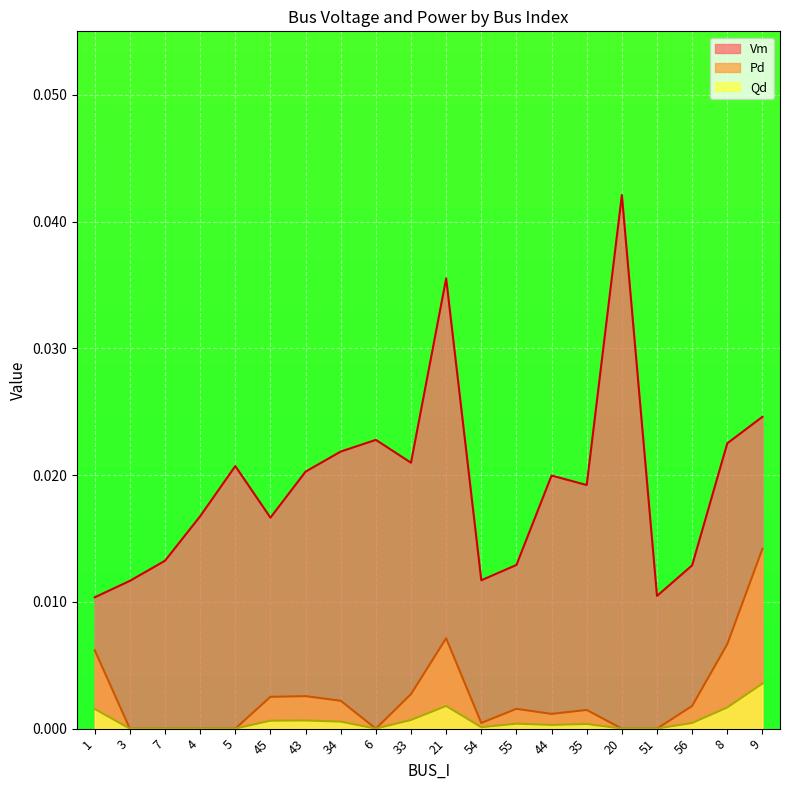

At which label is Qd closest to 0?

3